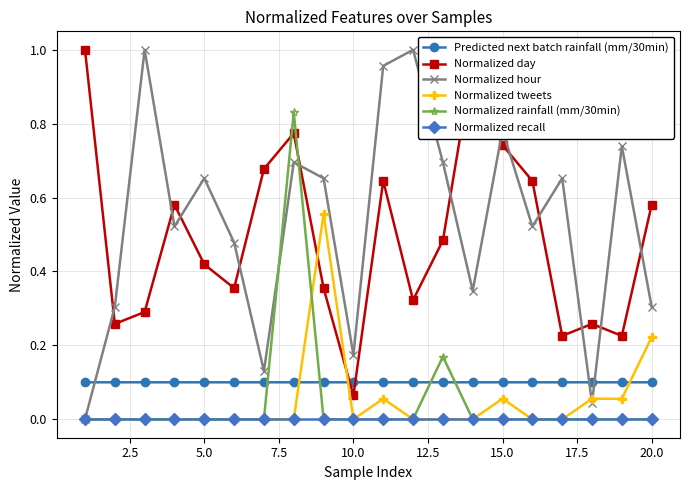

Which series has the widest spread of values?

Normalized hour